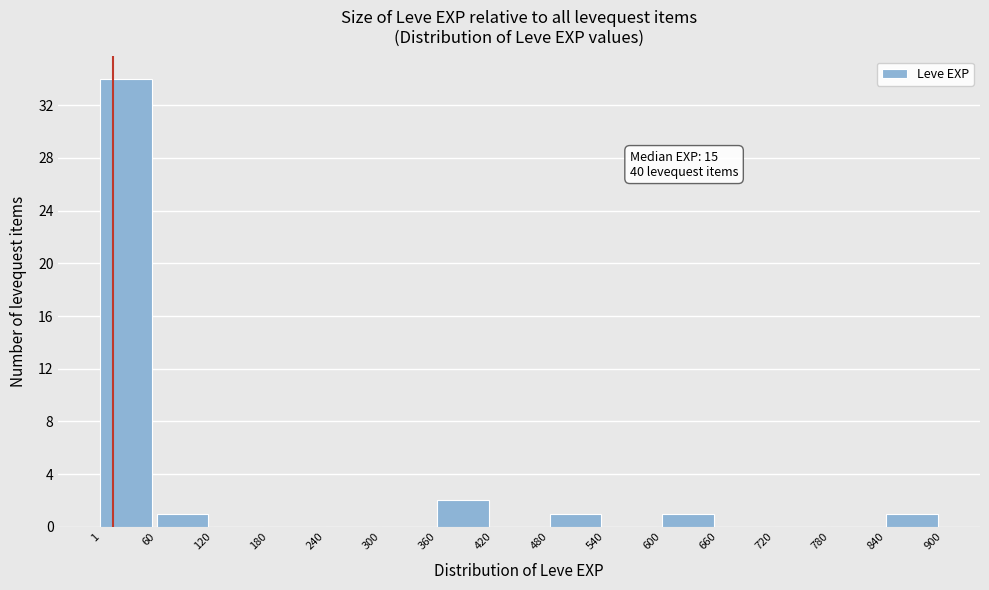

Which range on the x-axis has the tallest bar?

1 to 60